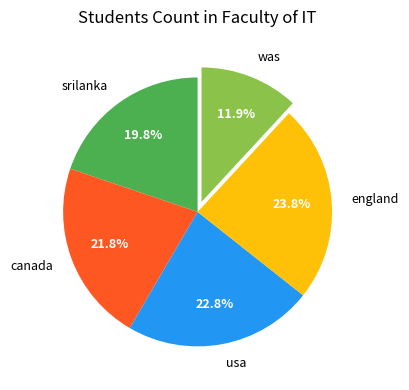

To the nearest percent, what is the difference between the largest and smallest slice percentages?

12%